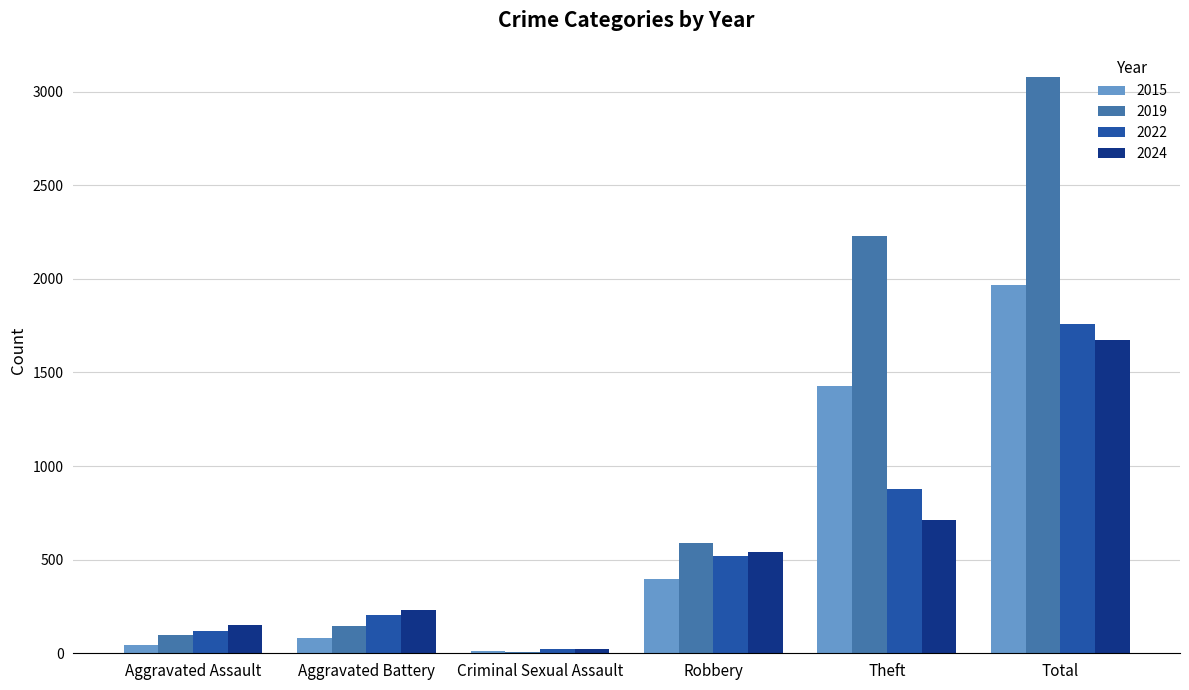

Between Criminal Sexual Assault and Robbery, which series saw the biggest shift?

2019